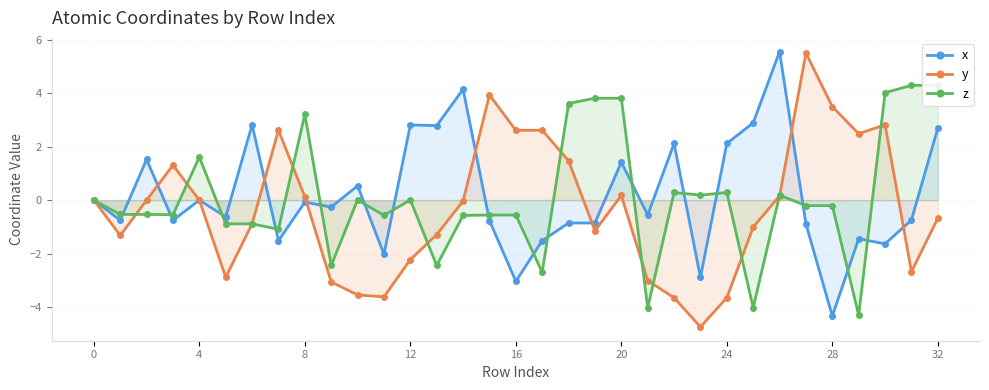

True or false: x has a value of 2.1 at 24.

True